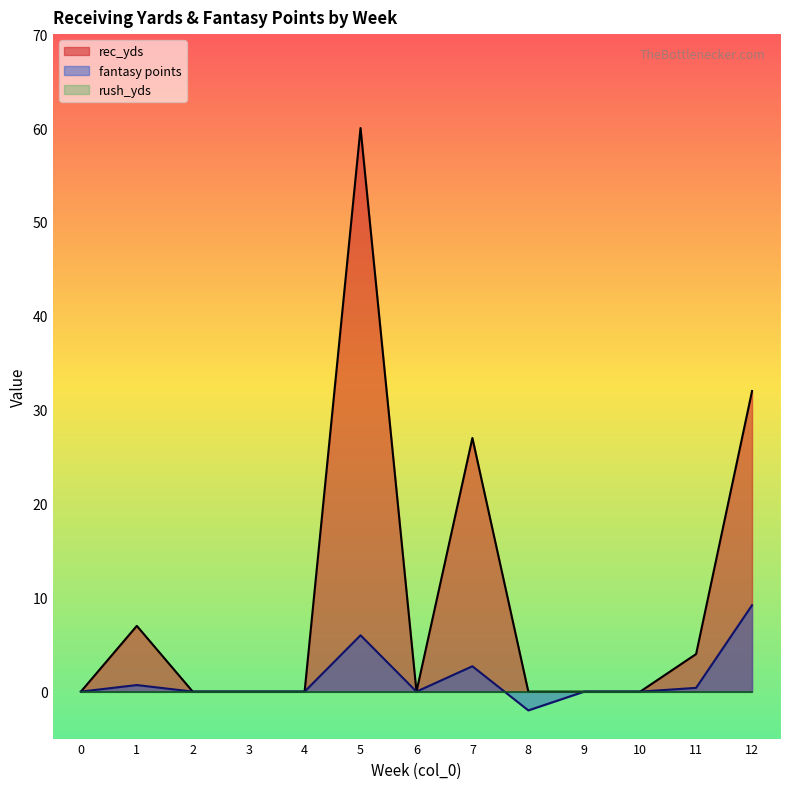

True or false: rec_yds has a value of 0.0 at 4.

True